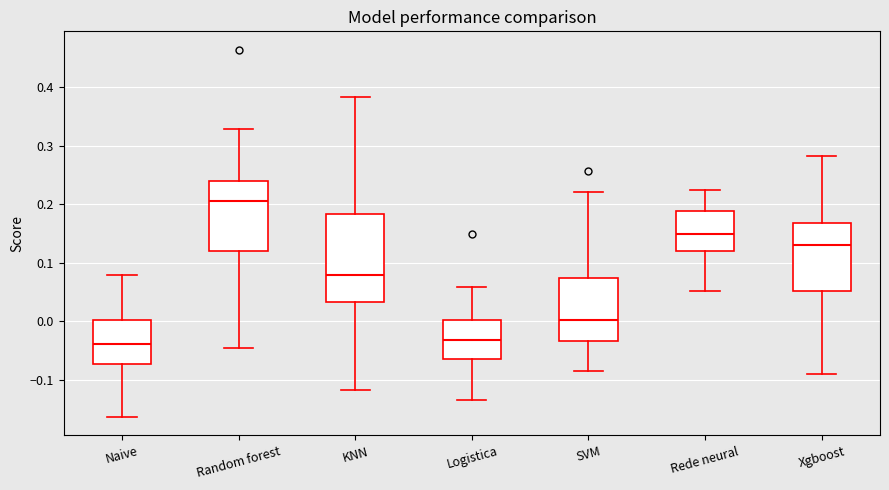

Reading left to right, transcribe this box plot: for each box, give where its median line is, the range the box spans, and where its two whiskers end, as read against the y-axis. The values are not printed on the chart, so give them approximately, as read against the axis.

Naive: median -0.04, box -0.07 to 0.00, whiskers -0.16 to 0.08
Random forest: median 0.21, box 0.12 to 0.24, whiskers -0.05 to 0.33
KNN: median 0.08, box 0.03 to 0.18, whiskers -0.12 to 0.38
Logistica: median -0.03, box -0.06 to 0.00, whiskers -0.13 to 0.06
SVM: median 0.00, box -0.03 to 0.07, whiskers -0.08 to 0.22
Rede neural: median 0.15, box 0.12 to 0.19, whiskers 0.05 to 0.22
Xgboost: median 0.13, box 0.05 to 0.17, whiskers -0.09 to 0.28